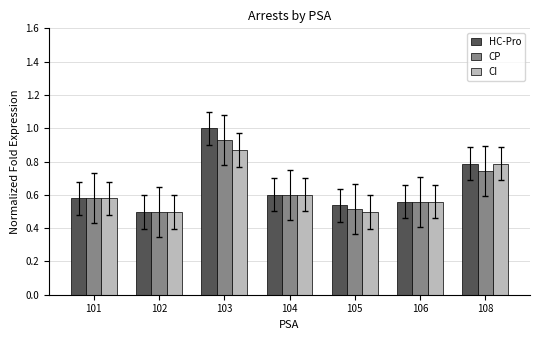

True or false: CI has a value of 0.5 at 105.

True